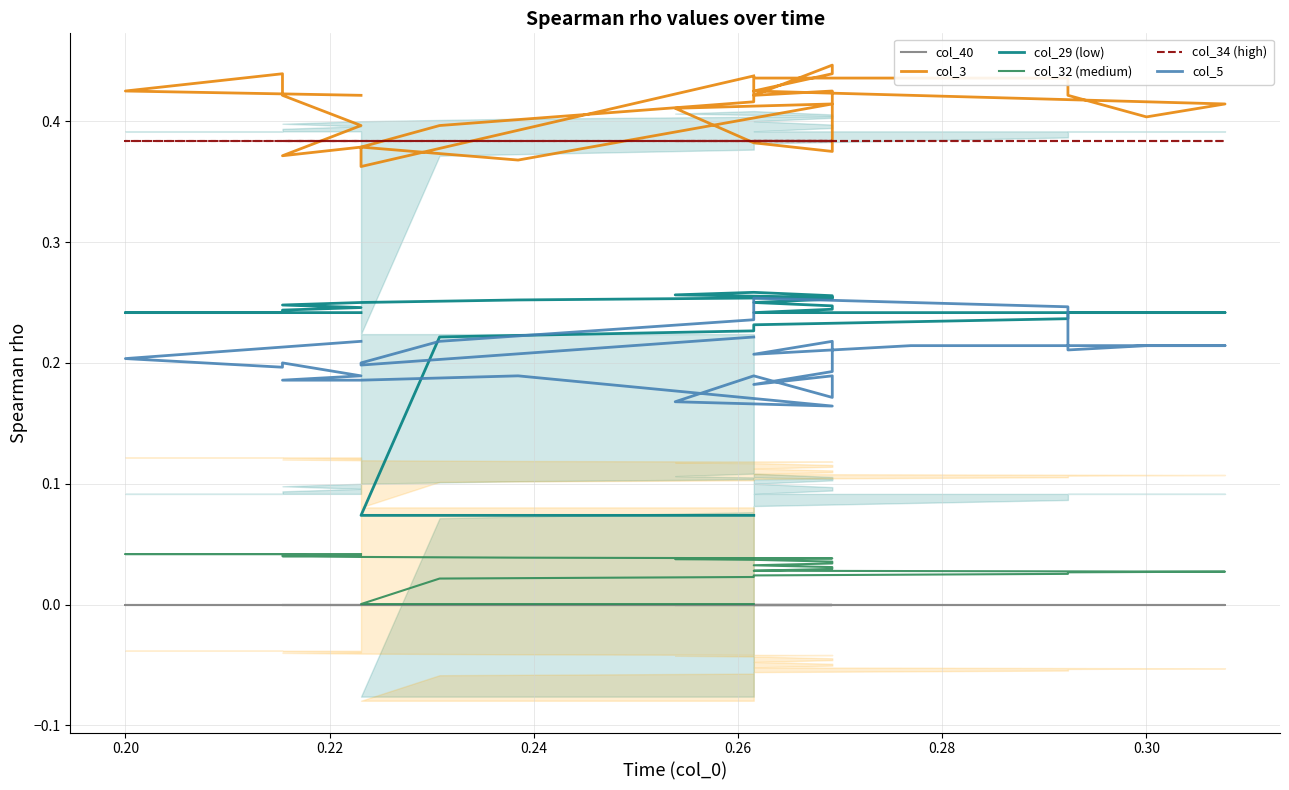

What is the sum of all col_34 (high) values?

11.1